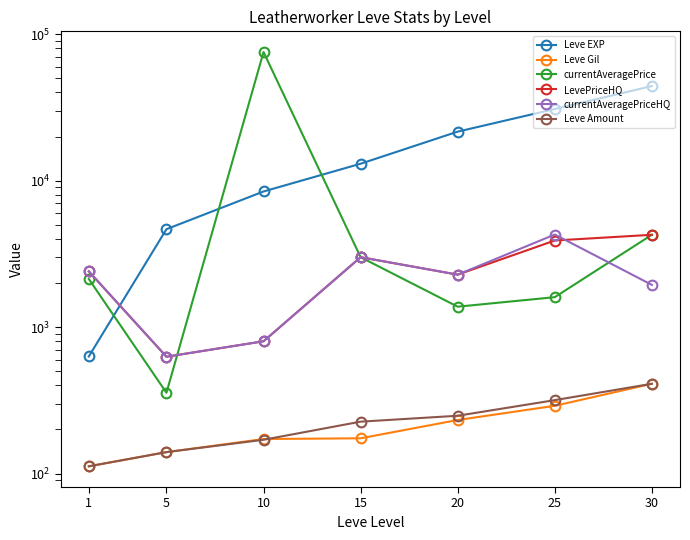

True or false: Leve EXP has a value of 13755.6 at 10.

False